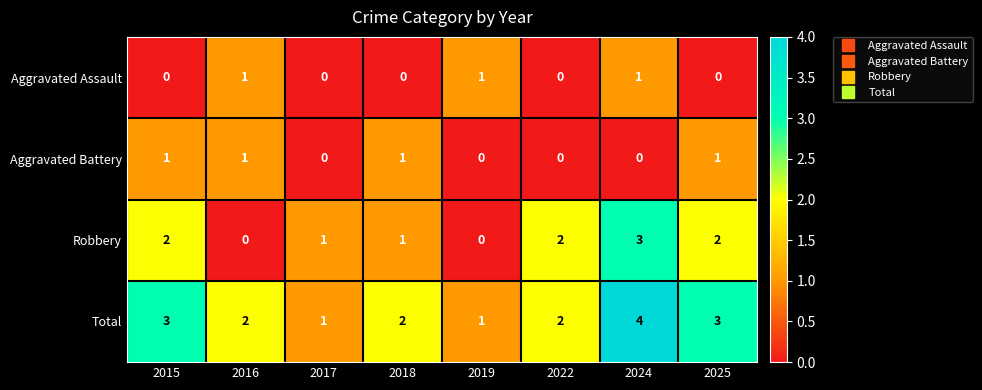

At which category is the sum across all series the highest?

2024